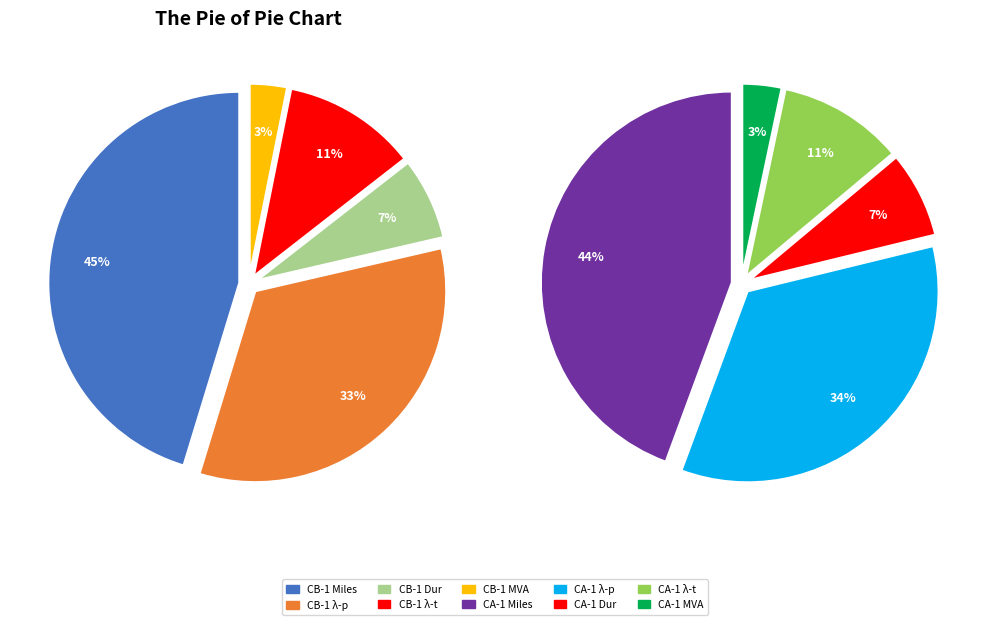

What is the spread (max minus min) of values at CA-1?

499.5